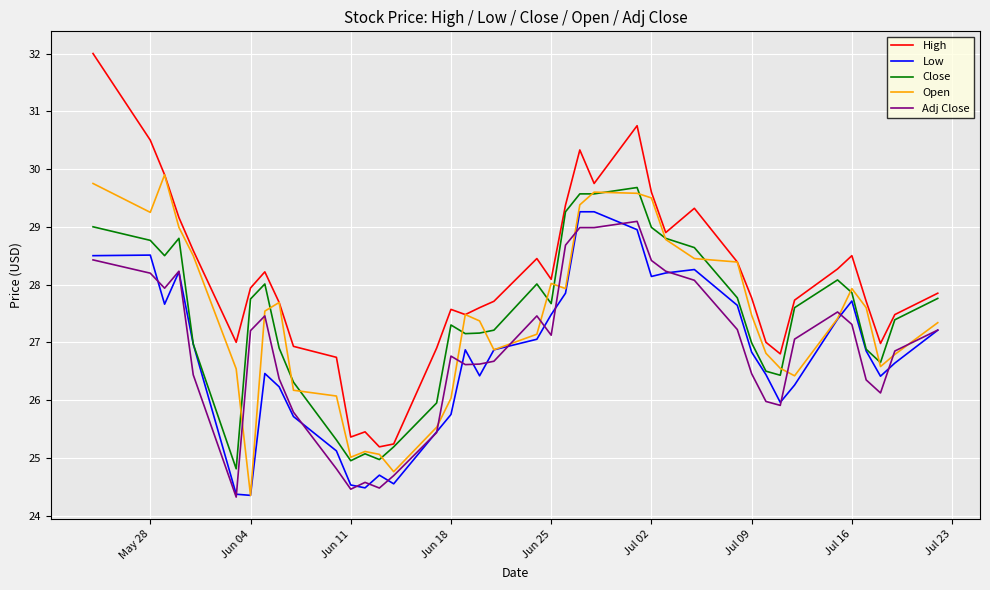

What is the minimum value for Adj Close?

24.3